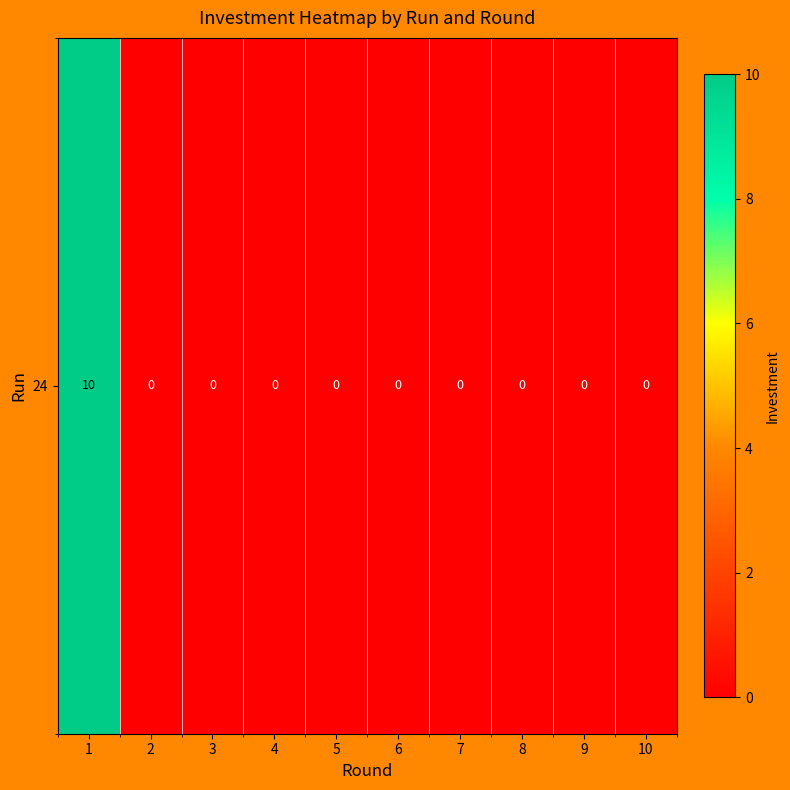

The chart shows a value of 7 at 3. True or false?

False